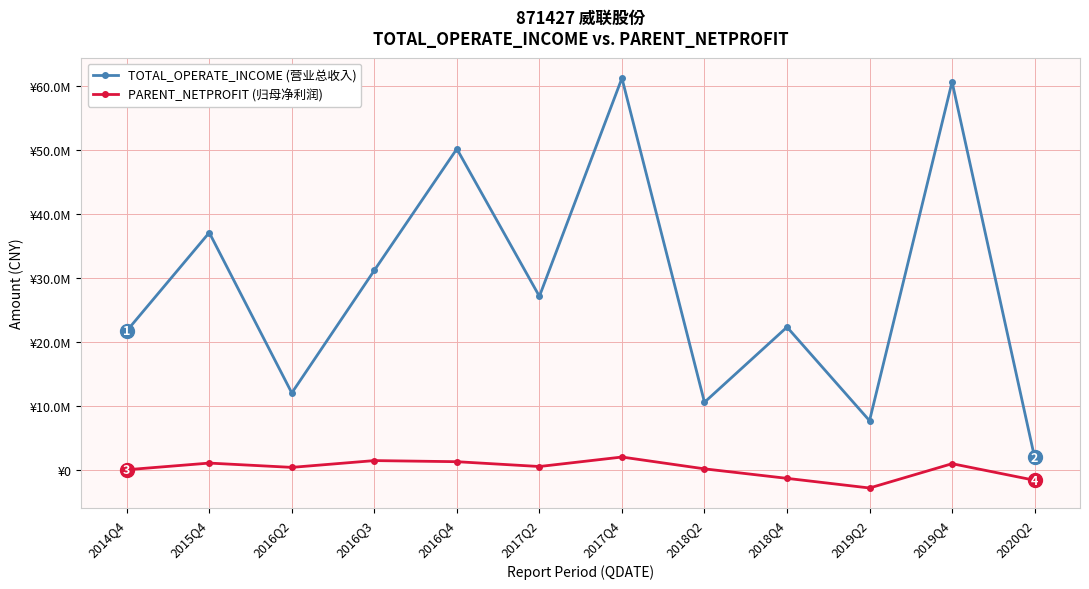

What is the label of the 12th point from the right?

2014Q4